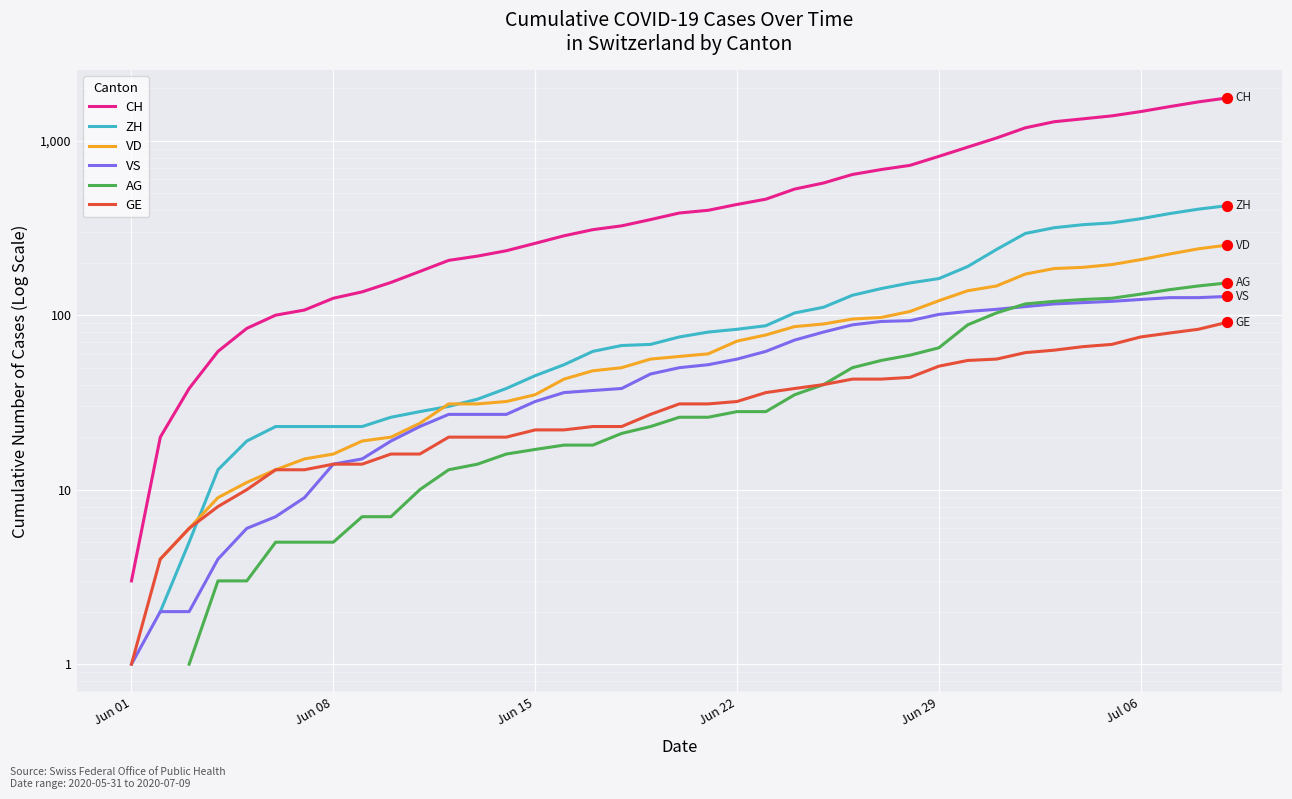

Is the value of VD at 20 greater than the value of ZH at 20?

No